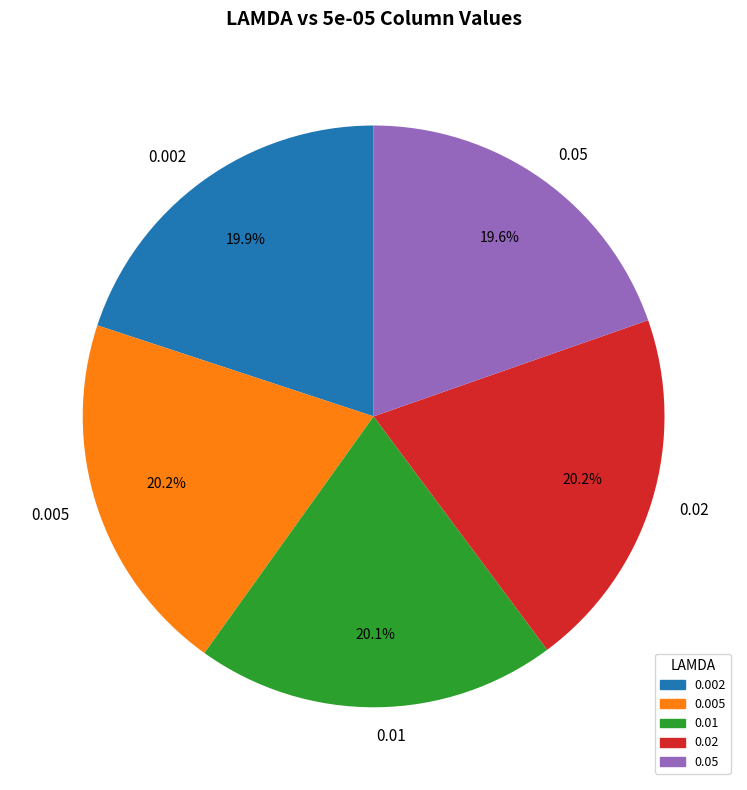

To the nearest percent, what is the difference between the largest and smallest slice percentages?

1%